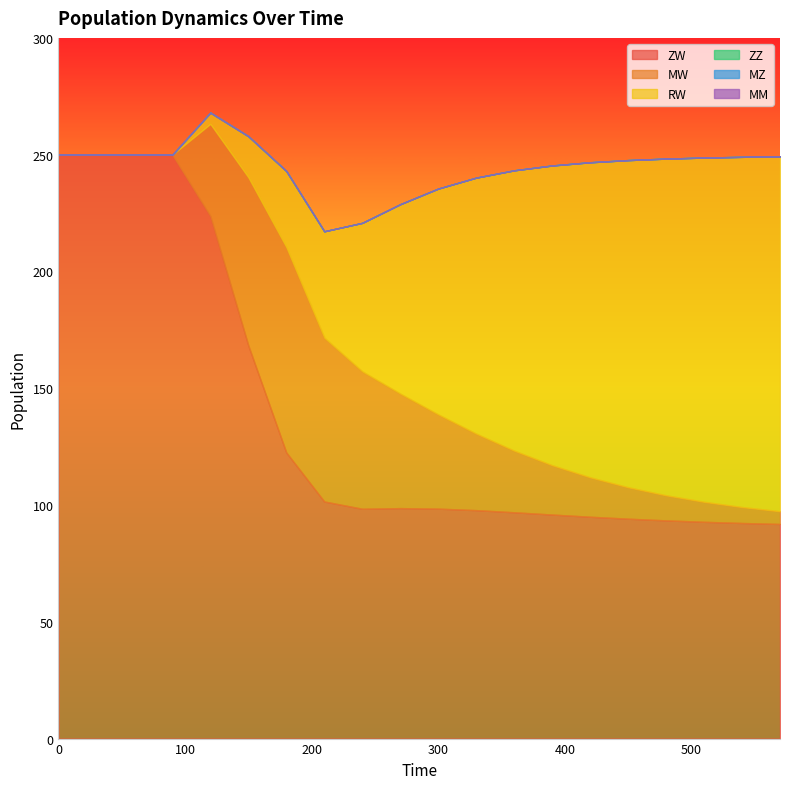

Which series has the largest total across all categories?

ZW